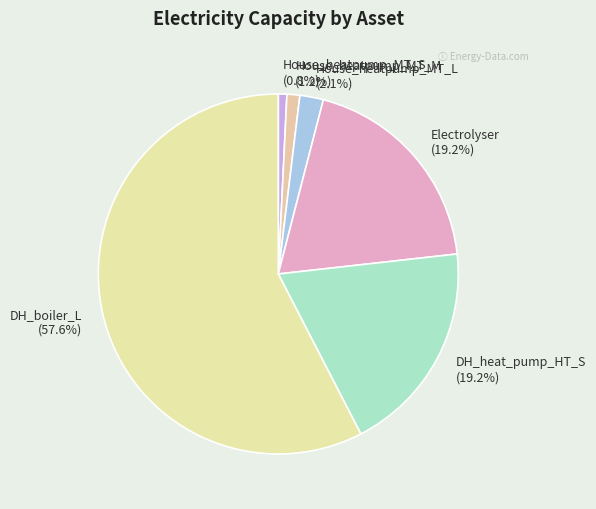

What is the majority slice?

DH_boiler_L